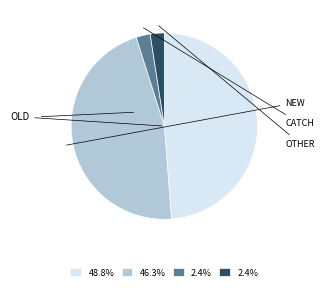

Is there any slice that represents more than half of the pie?

No